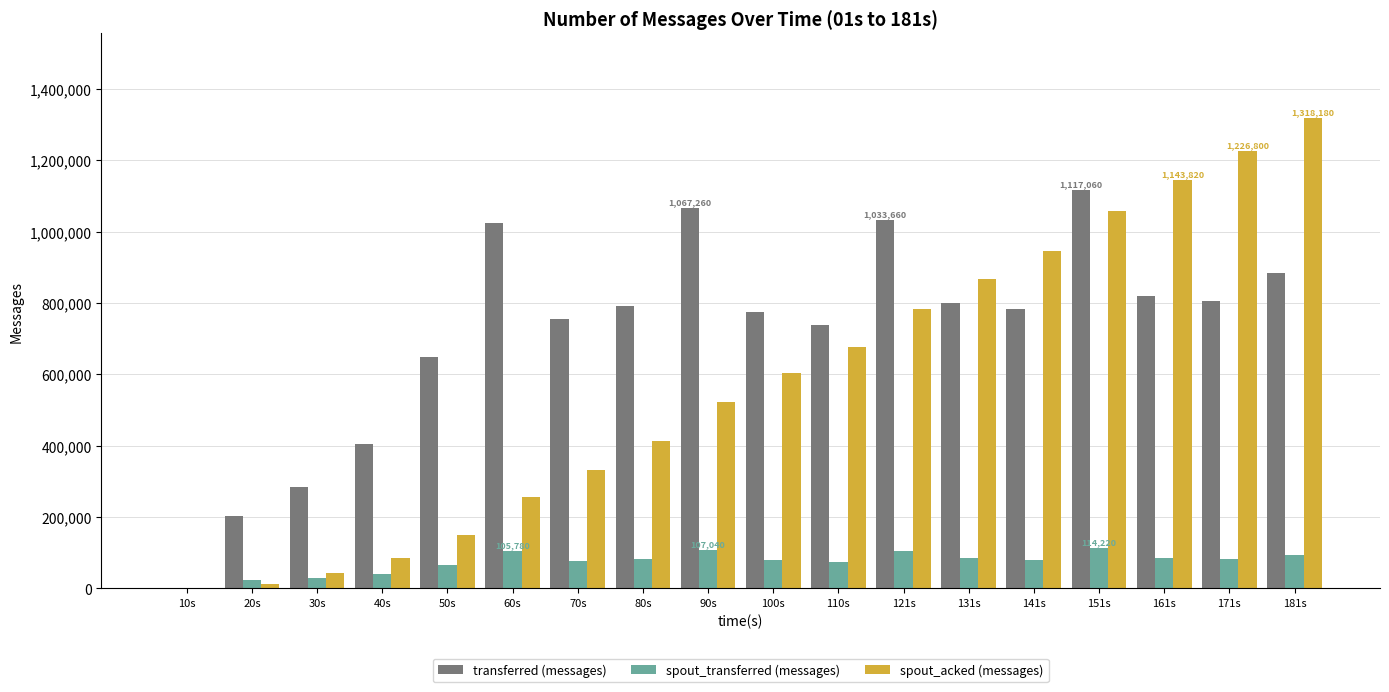

Where is transferred (messages) nearest to the value 558530?

50s